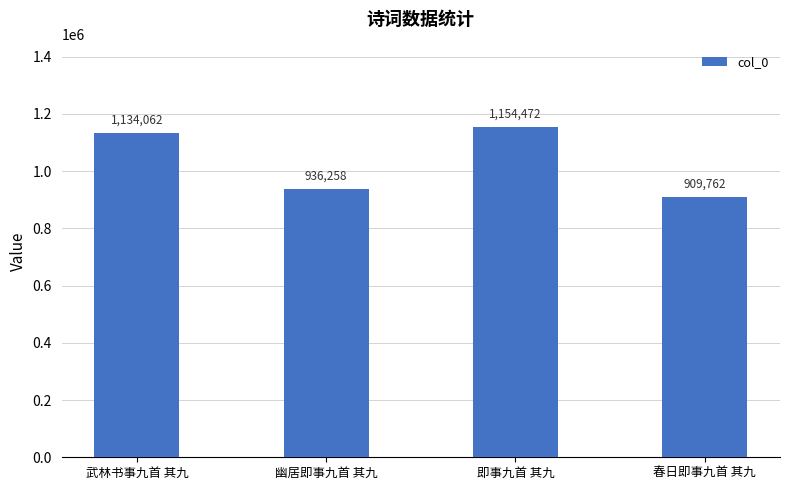

What is the ratio of the value at 武林书事九首 其九 to the value at 即事九首 其九?

1.0